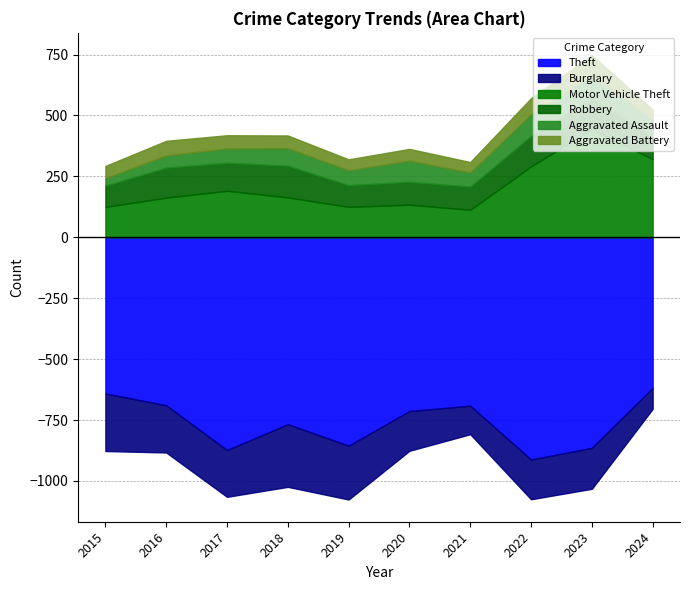

At 2019, list the series in order from largest to smallest.

Theft, Burglary, Motor Vehicle Theft, Robbery, Aggravated Assault, Aggravated Battery